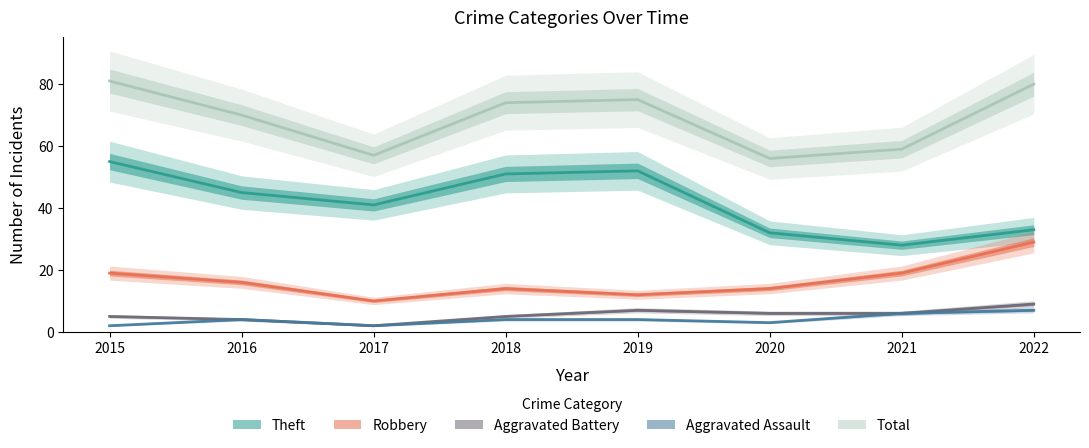

At which label does Aggravated Assault reach its minimum?

2015